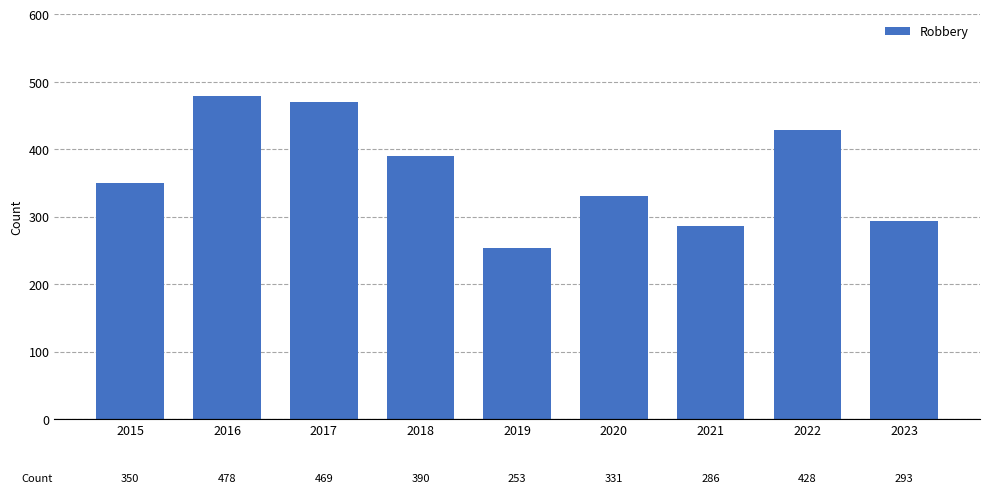

What is the approximate value at 2022, to the nearest 5?

430